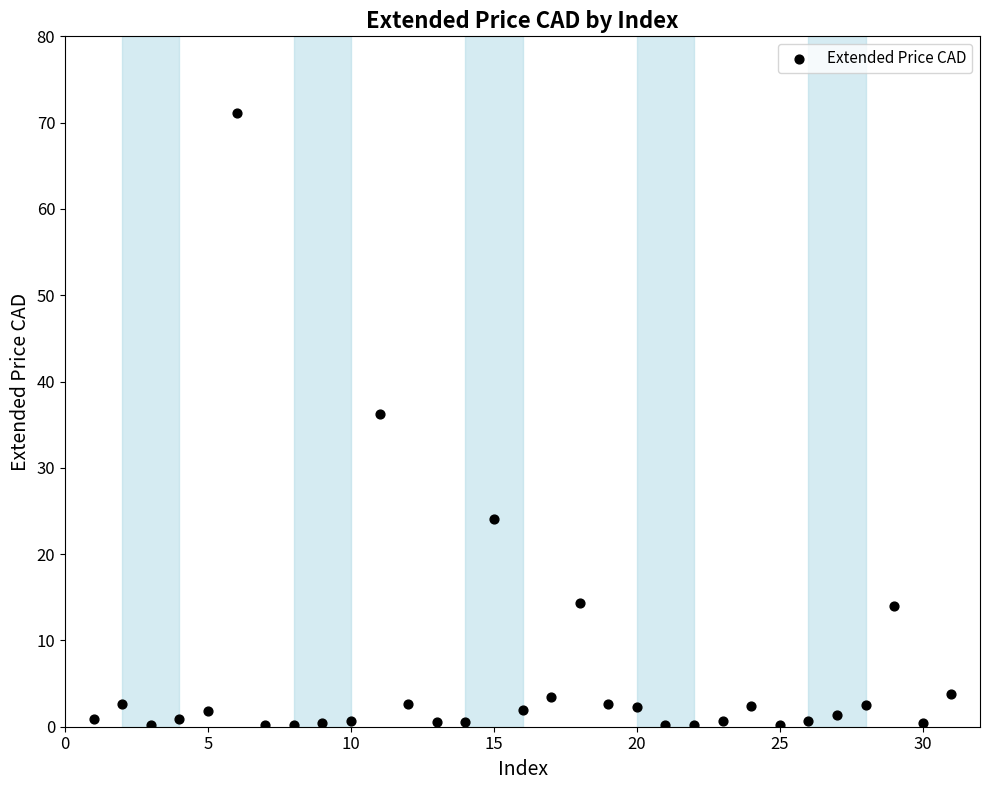

What is the range of Y values (max minus min)?

71.0